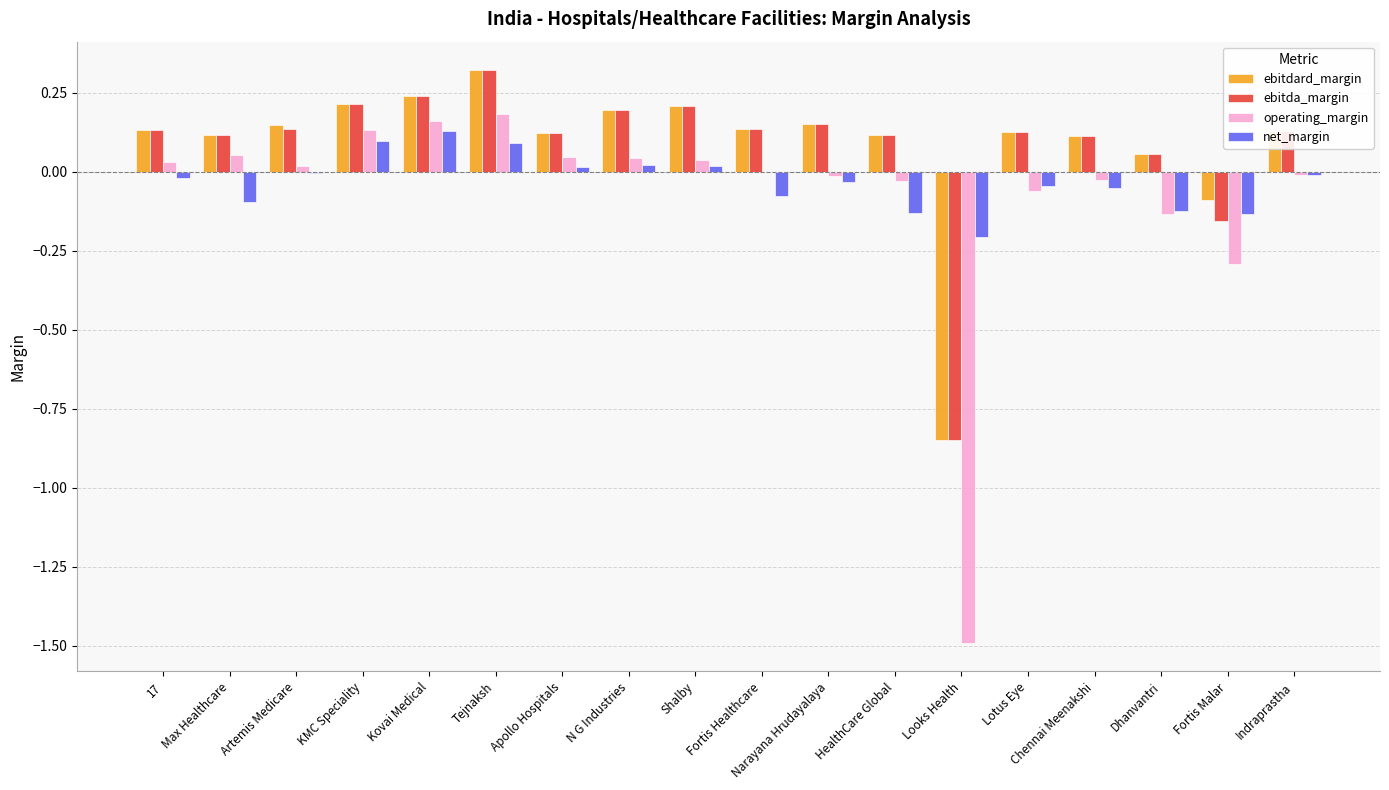

At which label does ebitda_margin reach its peak?

Tejnaksh